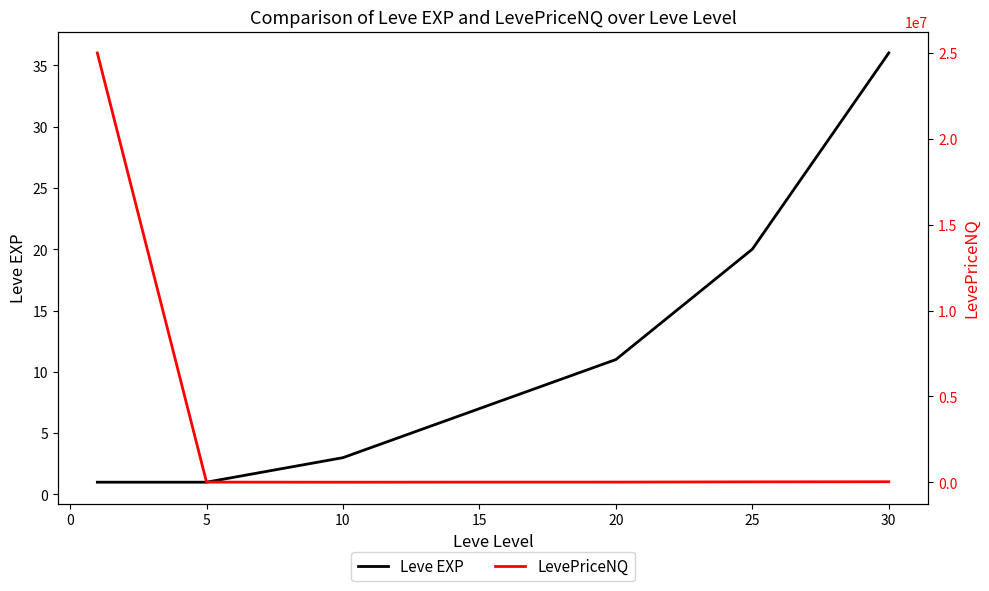

How many categories are shown in the chart?

7